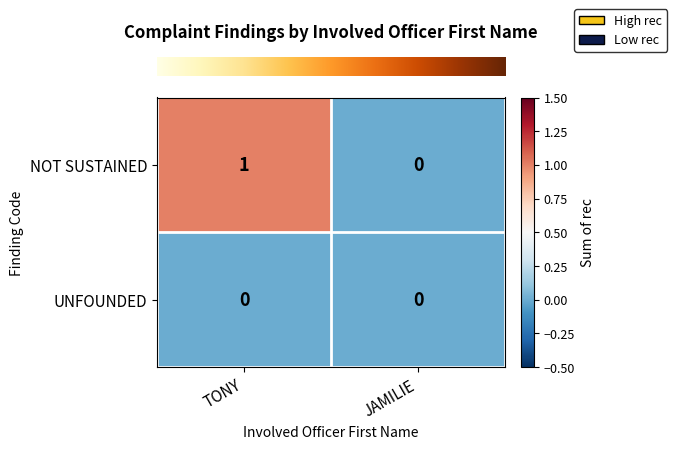

Is it true that NOT SUSTAINED equals 0 at JAMILIE?

True